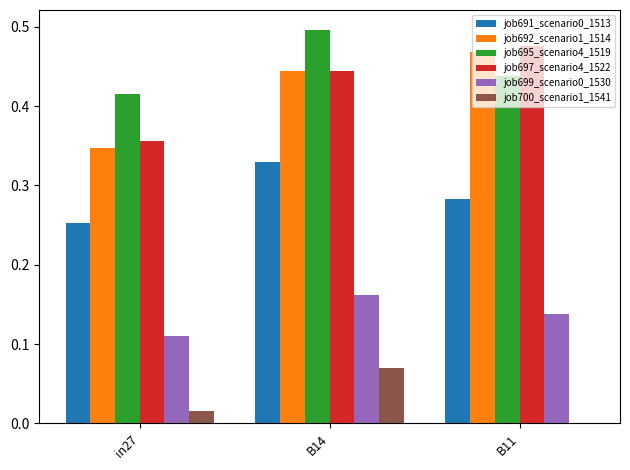

True or false: job691_scenario0_1513 has a value of 0.1 at B14.

False